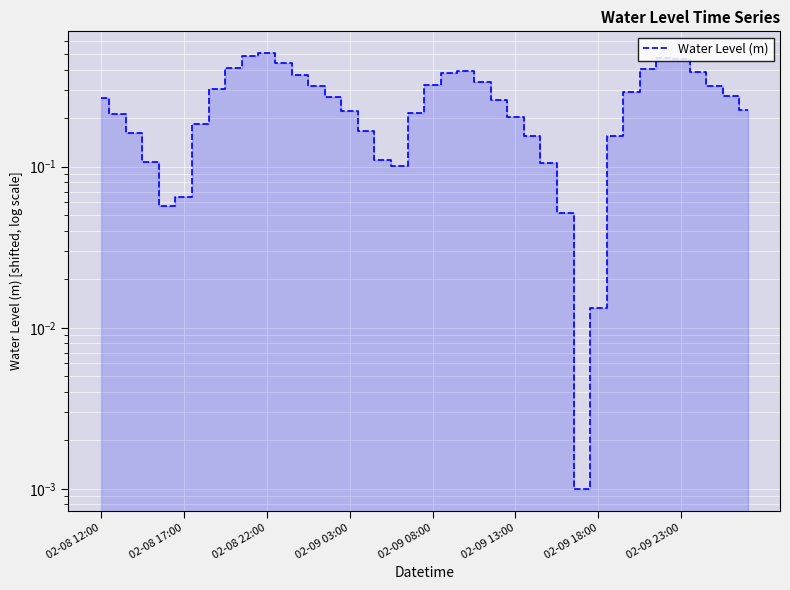

Which has a higher value, 39 or 16?

39